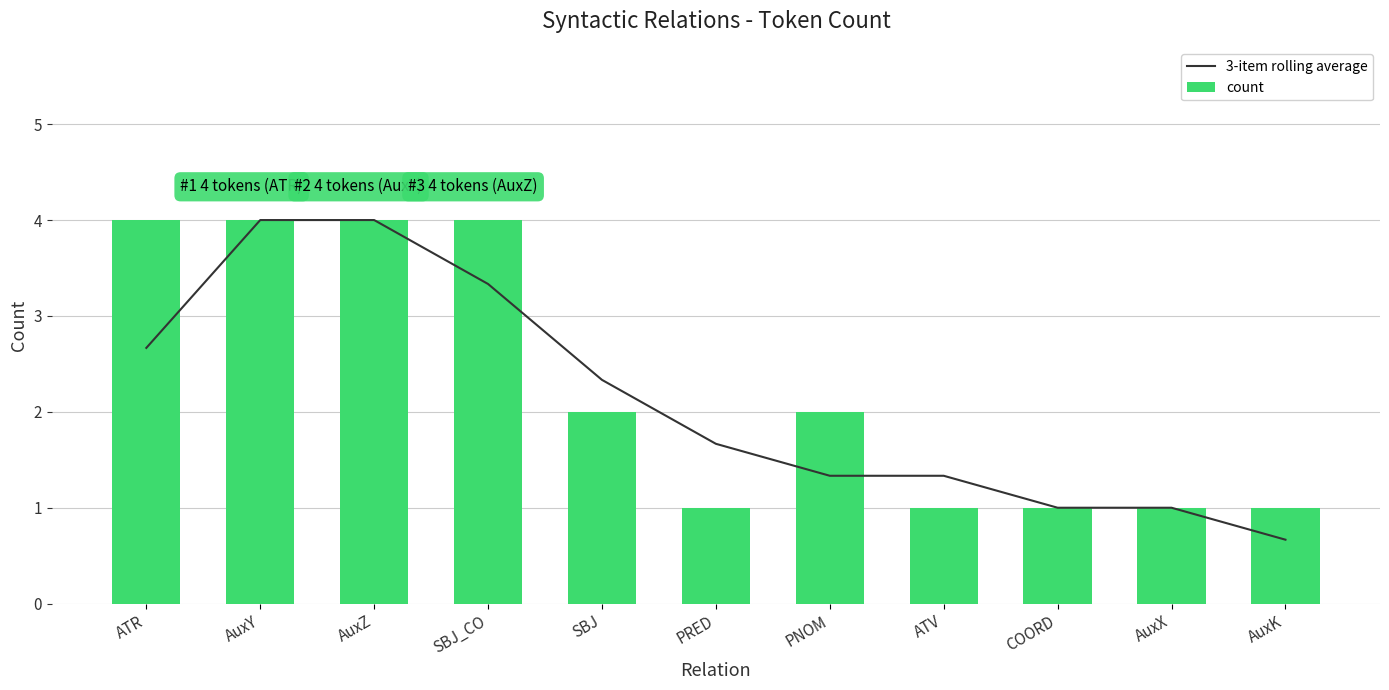

Reading right to left, what are all the values shown in this chart?

3-item rolling average: AuxK=0.7	AuxX=1.0	COORD=1.0	ATV=1.3	PNOM=1.3	PRED=1.7	SBJ=2.3	SBJ_CO=3.3	AuxZ=4.0	AuxY=4.0	ATR=2.7
count: AuxK=1.0	AuxX=1.0	COORD=1.0	ATV=1.0	PNOM=2.0	PRED=1.0	SBJ=2.0	SBJ_CO=4.0	AuxZ=4.0	AuxY=4.0	ATR=4.0